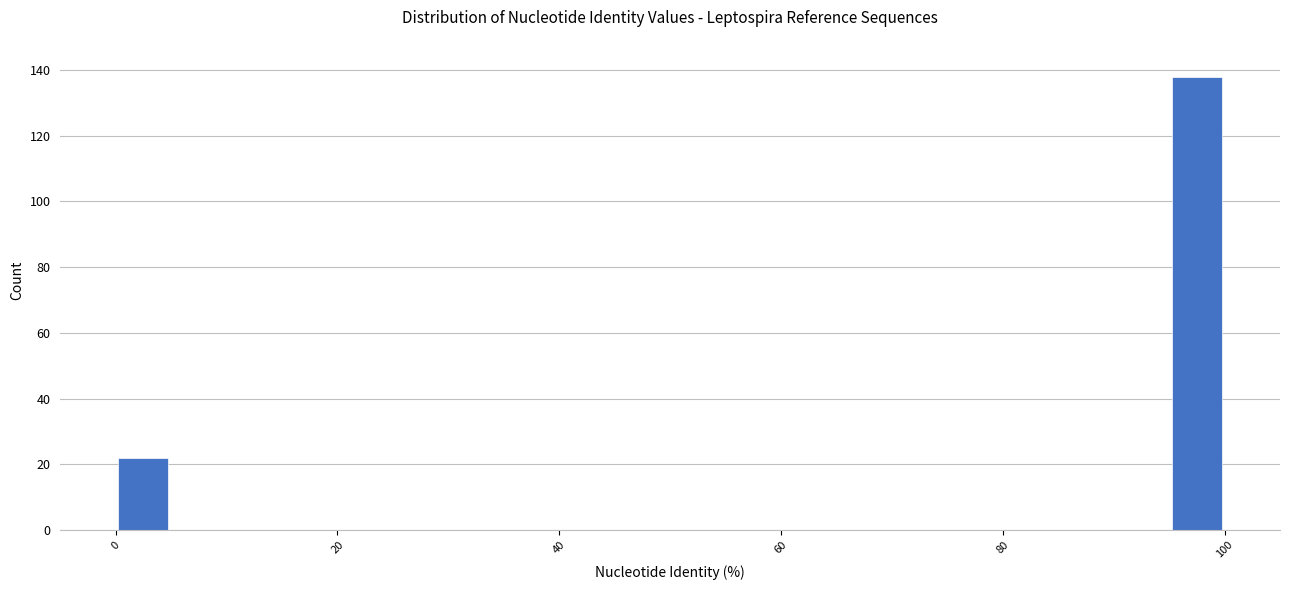

Around what value on the x-axis is the tallest bar? Give the approximate position of its centre, as read against the axis.

98